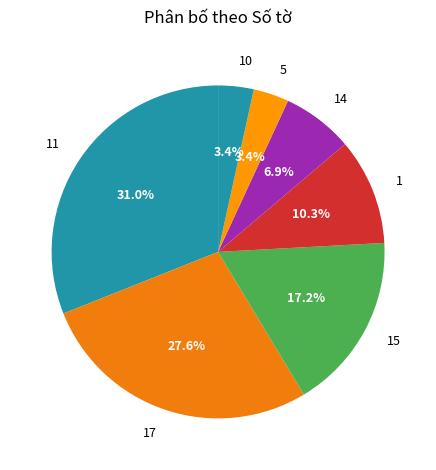

Which slice is the largest?

11